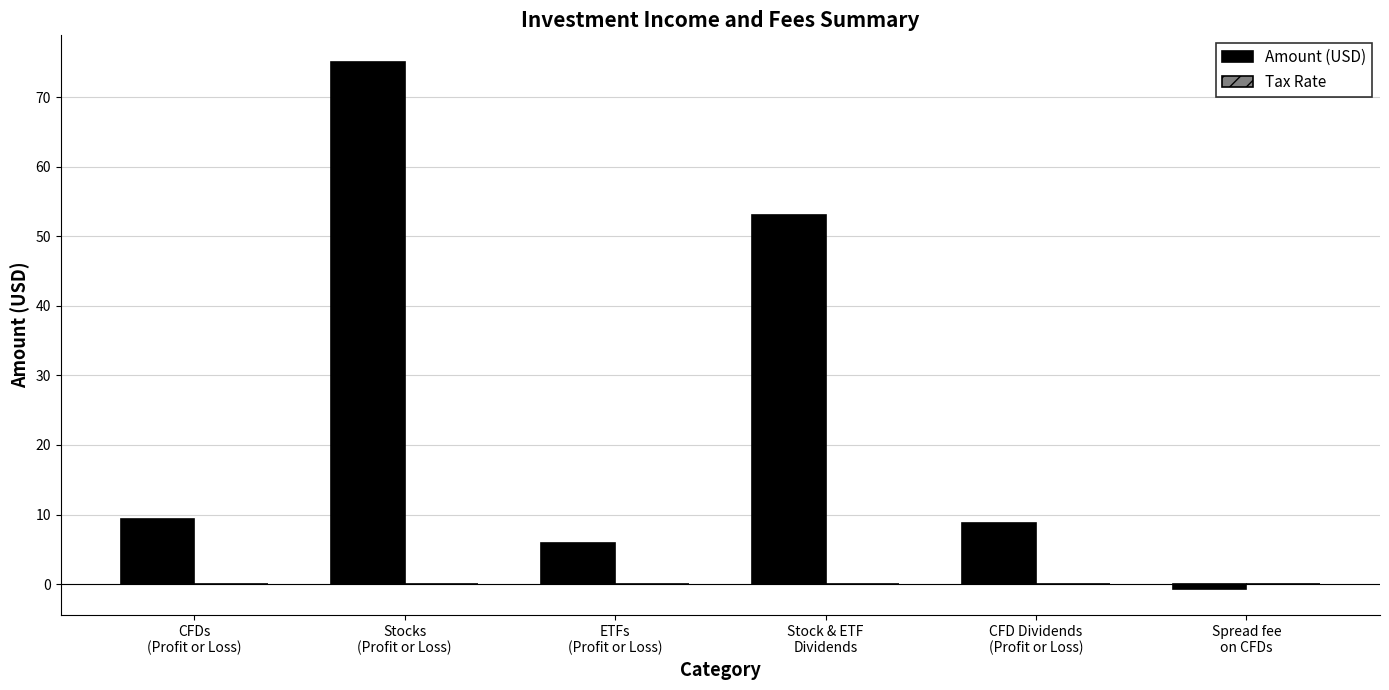

How many series are shown in this chart?

1